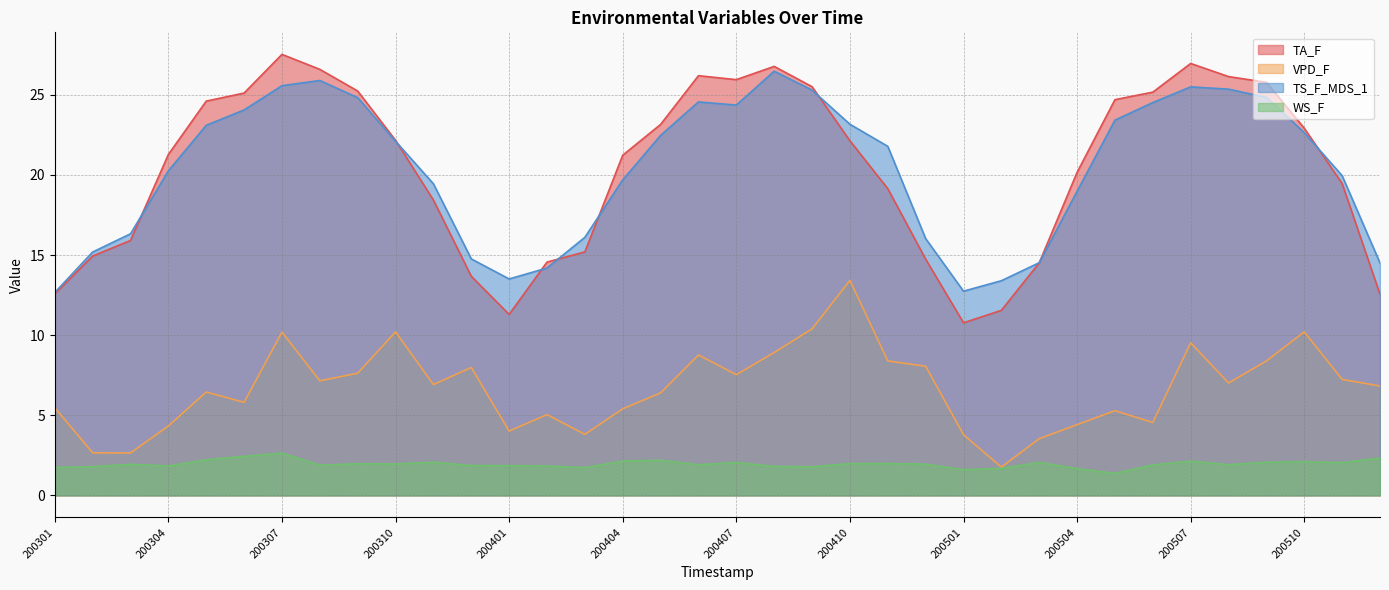

List the labels in order of TS_F_MDS_1 value, smallest first.

200301, 200501, 200502, 200401, 200402, 200512, 200503, 200312, 200302, 200412, 200403, 200303, 200504, 200311, 200404, 200511, 200304, 200411, 200310, 200405, 200510, 200305, 200410, 200505, 200306, 200407, 200506, 200406, 200309, 200509, 200409, 200508, 200507, 200307, 200308, 200408